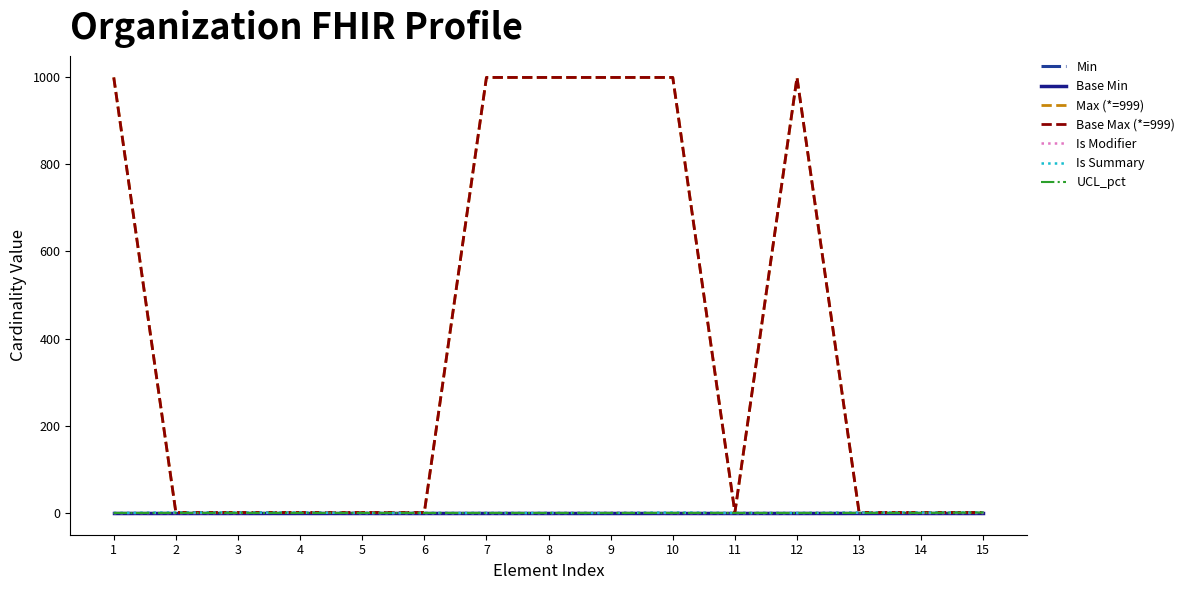

Is this an area chart (filled region under the line)?

No